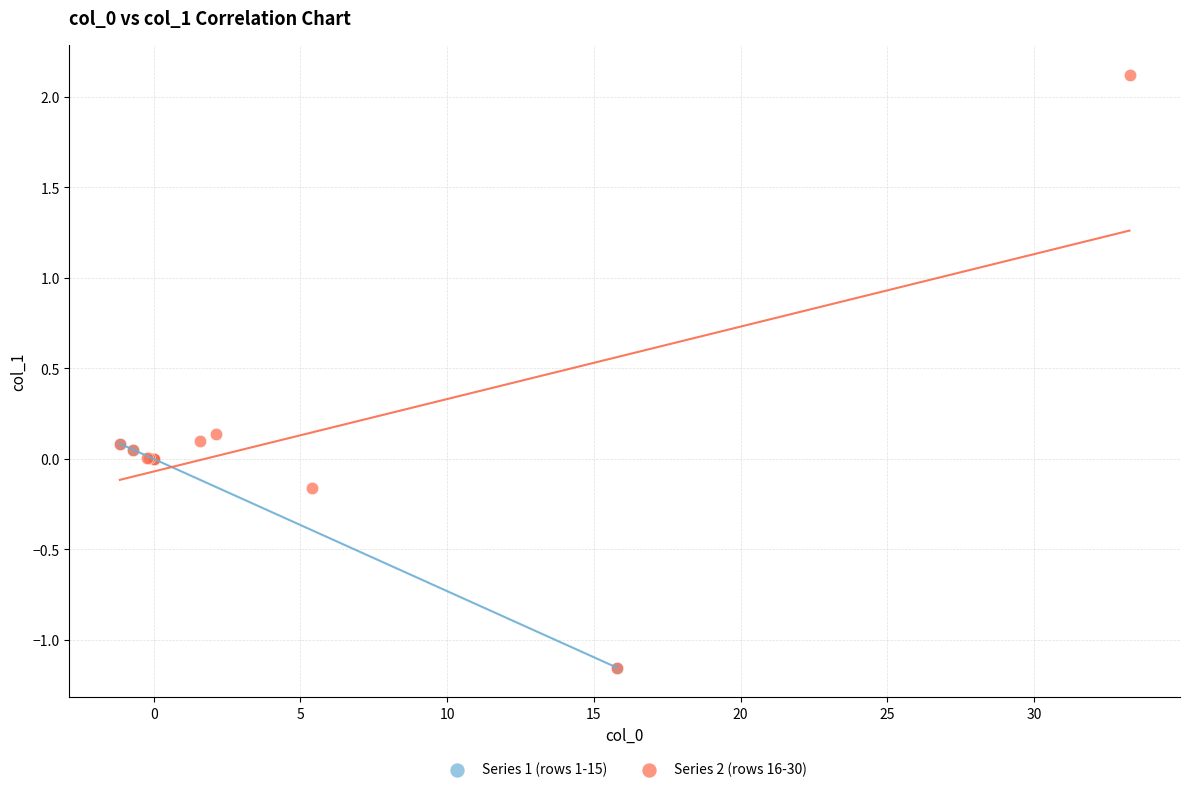

Which series has the largest Y range (max minus min)?

Series 2 (rows 16-30)